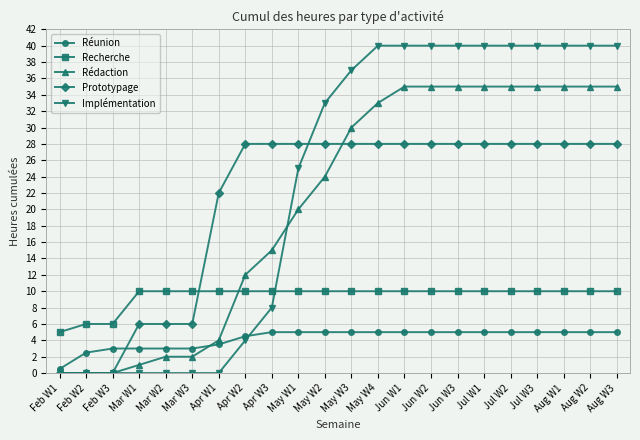

Is this an area chart (filled region under the line)?

No